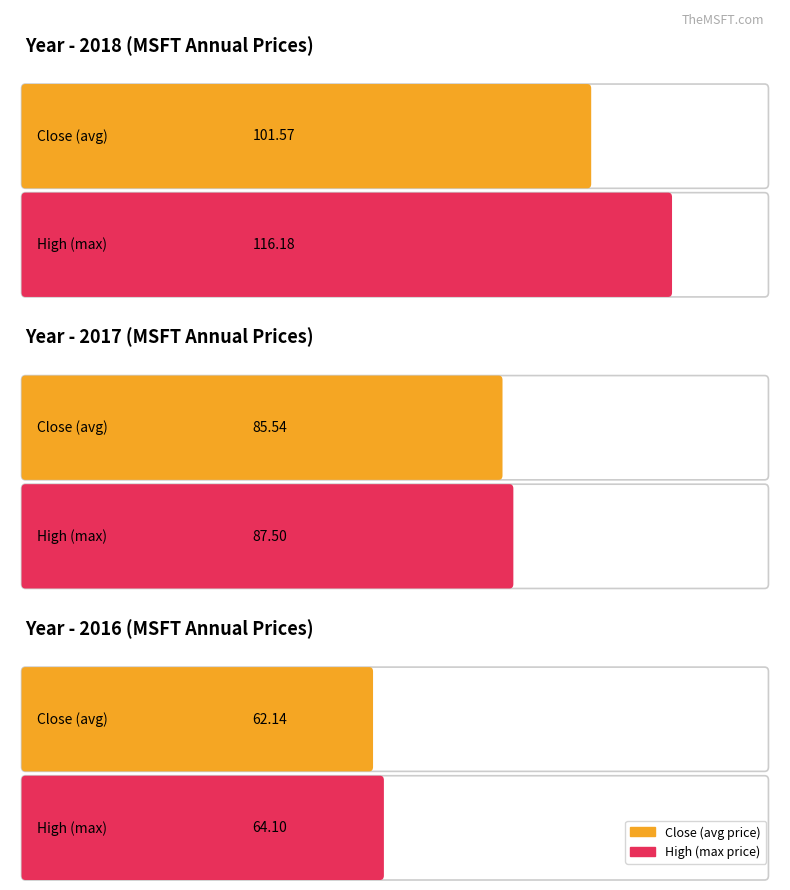

What are all the series names shown in the legend?

Close, High